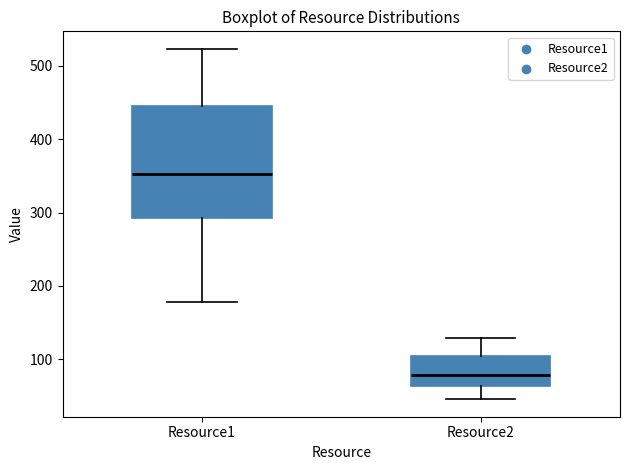

Reading left to right, transcribe this box plot: for each box, give where its median line is, the range the box spans, and where its two whiskers end, as read against the y-axis. The values are not printed on the chart, so give them approximately, as read against the axis.

Resource1: median 350, box 290 to 450, whiskers 180 to 520
Resource2: median 80, box 60 to 100, whiskers 50 to 130